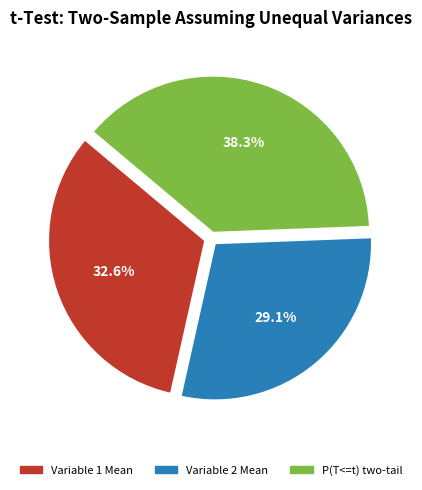

Which slice is the largest?

P(T<=t) two-tail